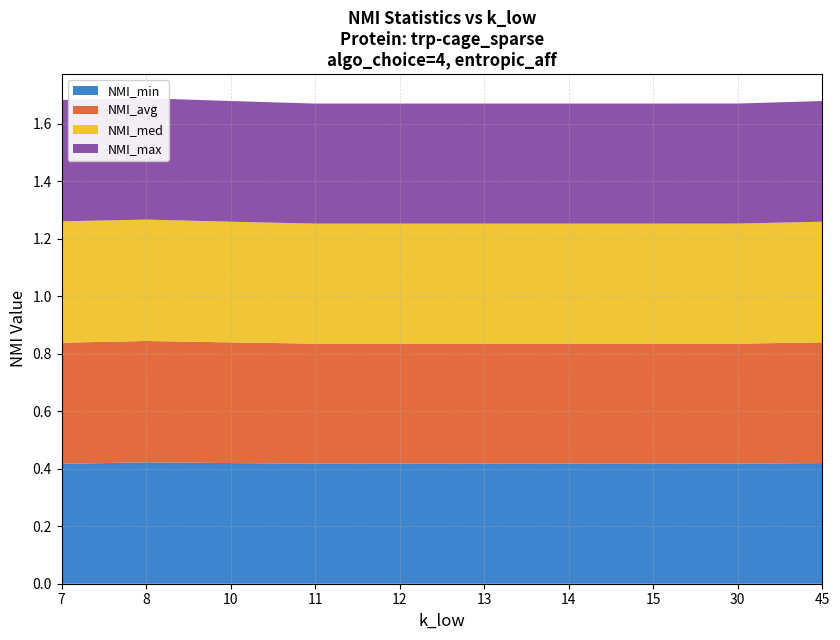

Reading left to right, list all the values displayed in this chart.

NMI_min: 7=0.4	8=0.4	10=0.4	11=0.4	12=0.4	13=0.4	14=0.4	15=0.4	30=0.4	45=0.4
NMI_avg: 7=0.4	8=0.4	10=0.4	11=0.4	12=0.4	13=0.4	14=0.4	15=0.4	30=0.4	45=0.4
NMI_med: 7=0.4	8=0.4	10=0.4	11=0.4	12=0.4	13=0.4	14=0.4	15=0.4	30=0.4	45=0.4
NMI_max: 7=0.4	8=0.4	10=0.4	11=0.4	12=0.4	13=0.4	14=0.4	15=0.4	30=0.4	45=0.4